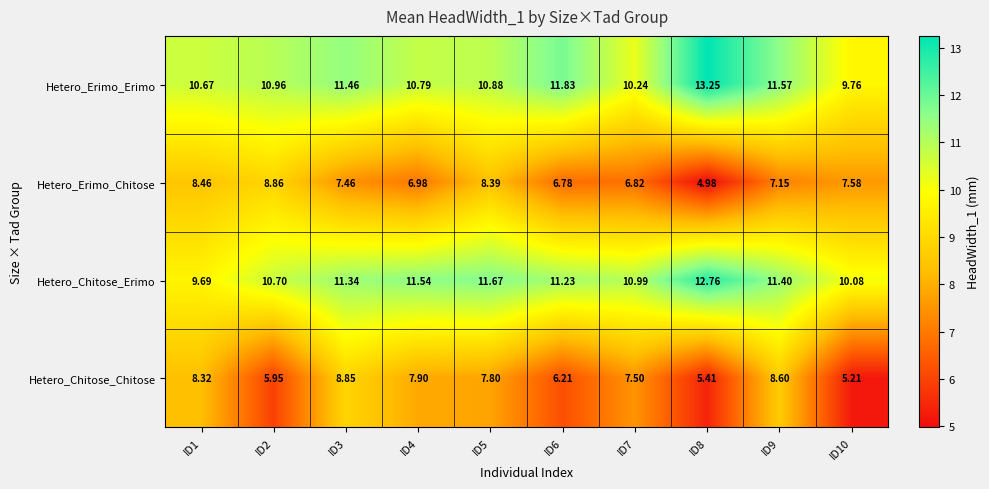

Which series has the largest total across all categories?

Hetero_Erimo_Erimo